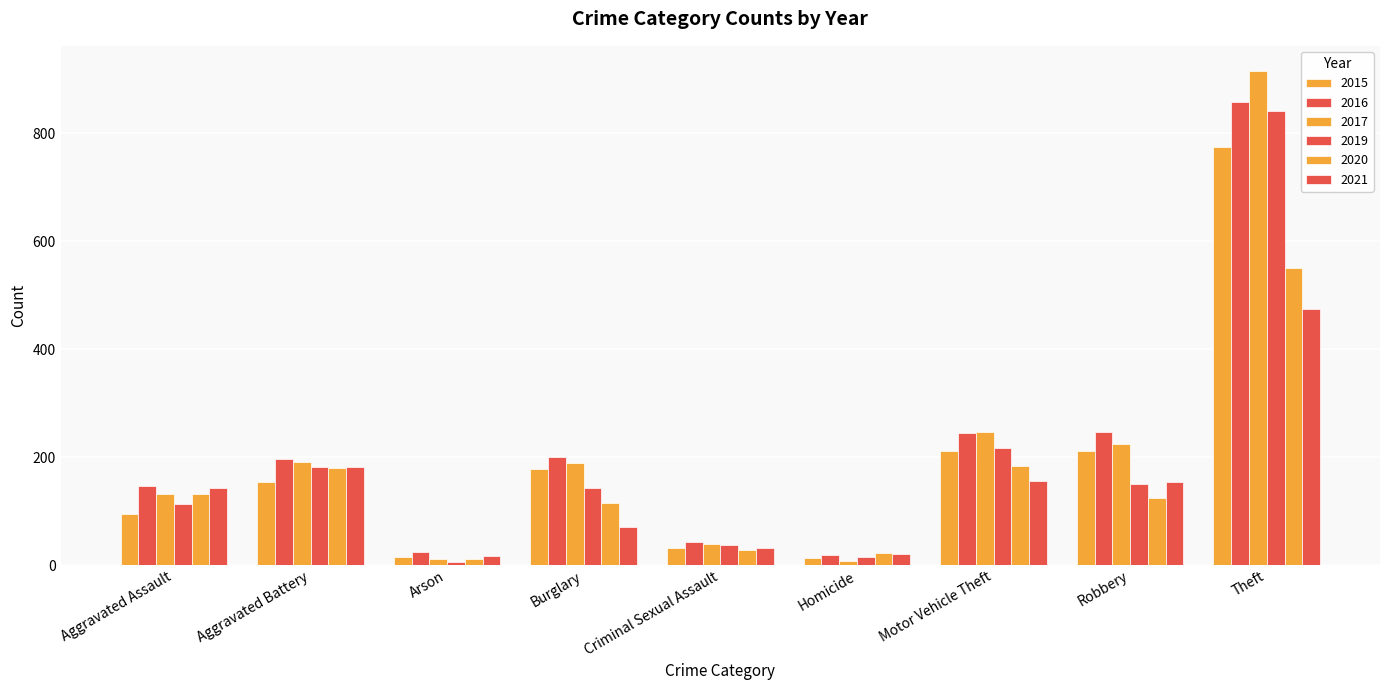

How many bars are there in each group?

6